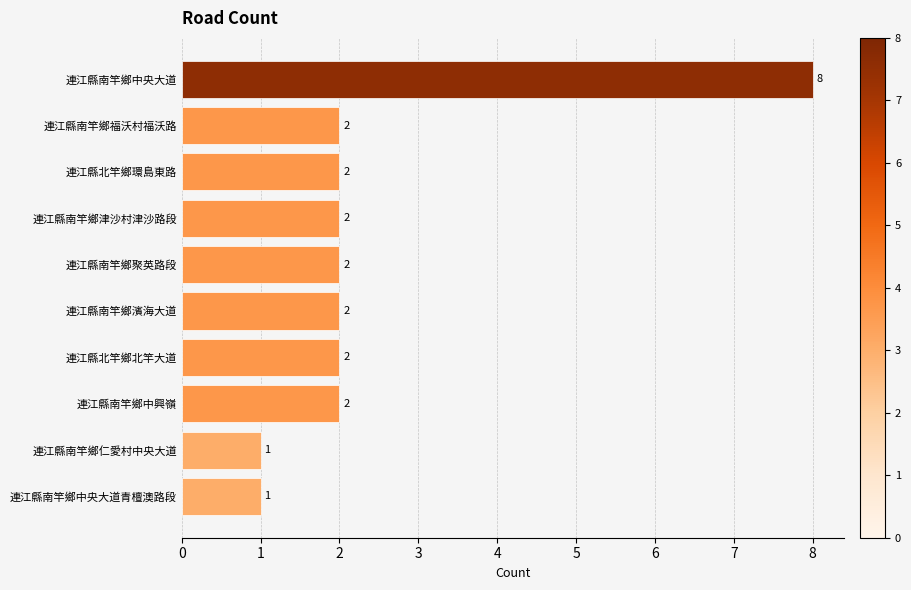

What is the maximum value shown in the chart?

8